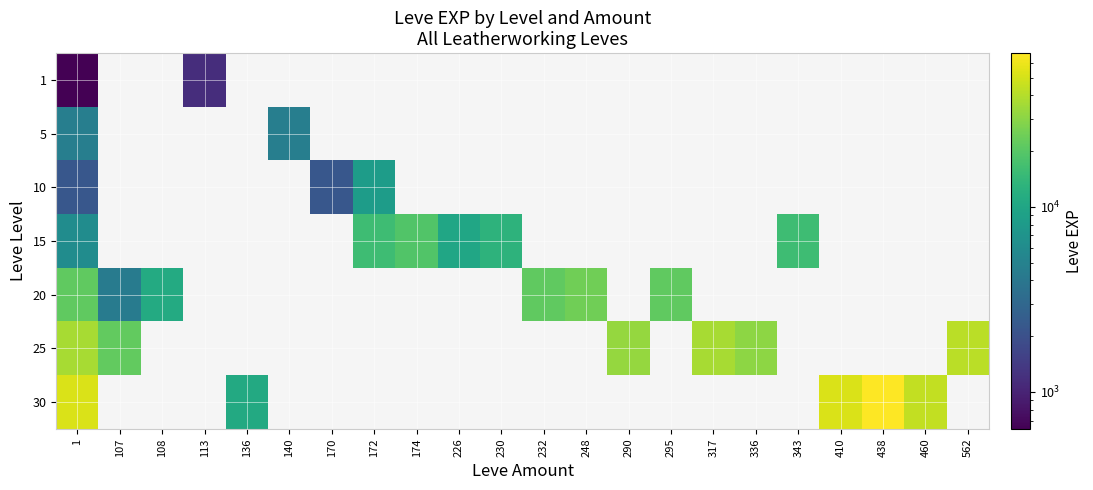

Which category has the highest value in the 15 series?

174